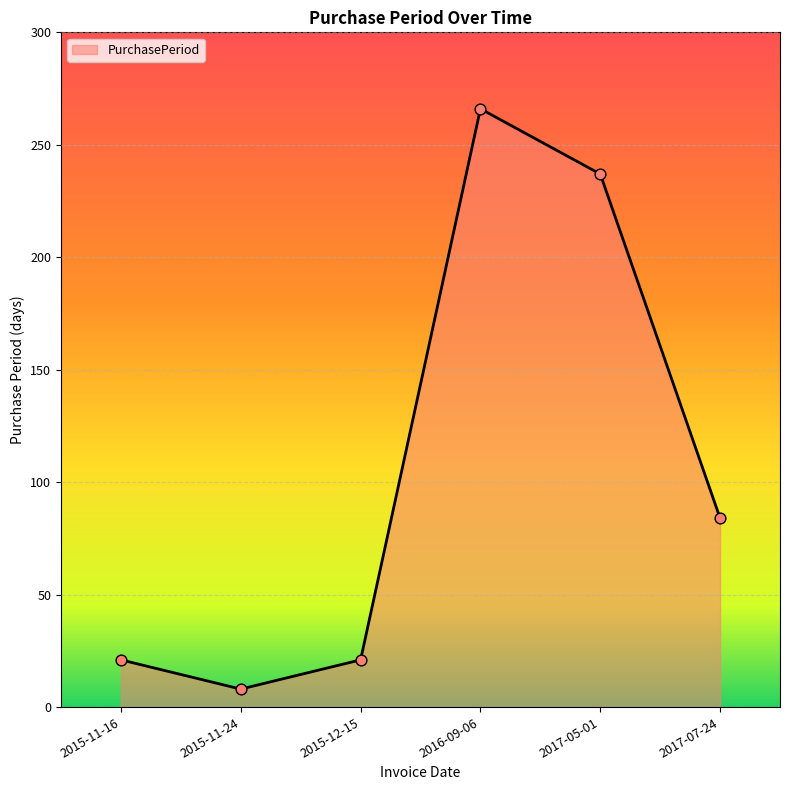

Between 2015-11-16 and 2015-11-24, which is larger?

2015-11-16